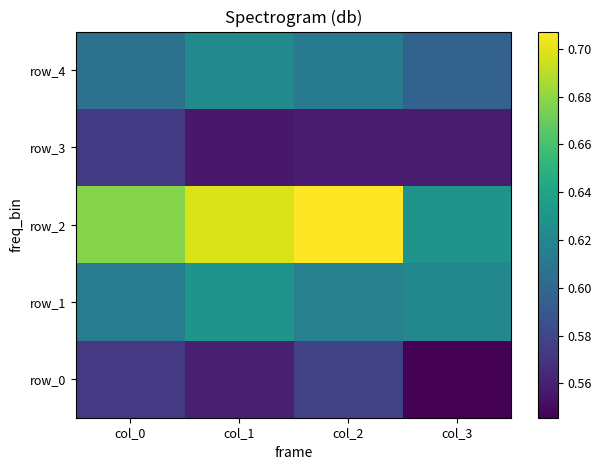

Reading right to left, transcribe all the data shown in this chart.

row_0: col_3=0.5	col_2=0.6	col_1=0.6	col_0=0.6
row_1: col_3=0.6	col_2=0.6	col_1=0.6	col_0=0.6
row_2: col_3=0.6	col_2=0.7	col_1=0.7	col_0=0.7
row_3: col_3=0.6	col_2=0.6	col_1=0.6	col_0=0.6
row_4: col_3=0.6	col_2=0.6	col_1=0.6	col_0=0.6